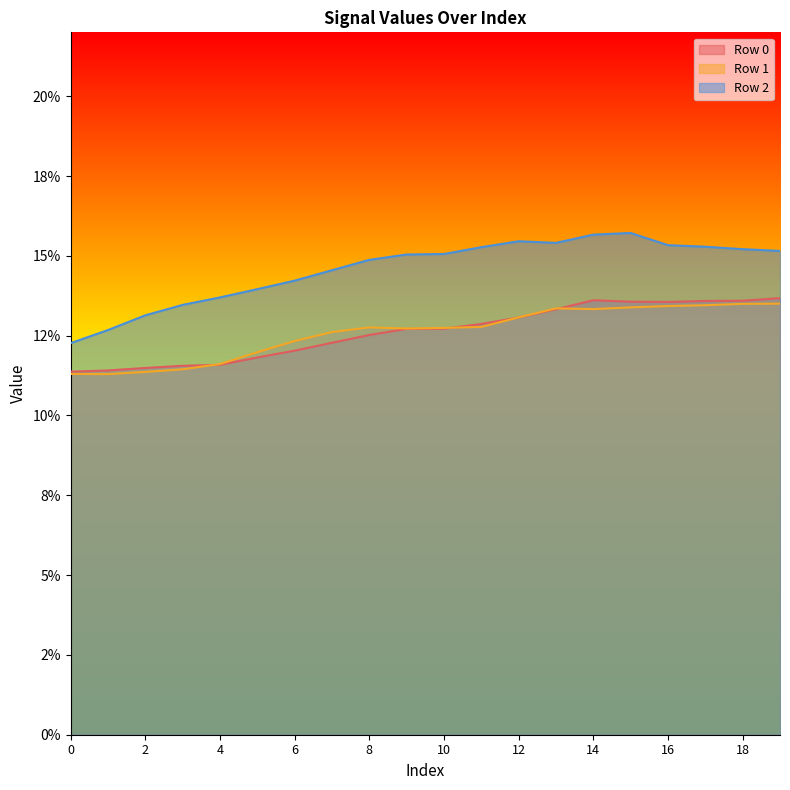

The value of Row 2 at 16 is 0.3. True or false?

False